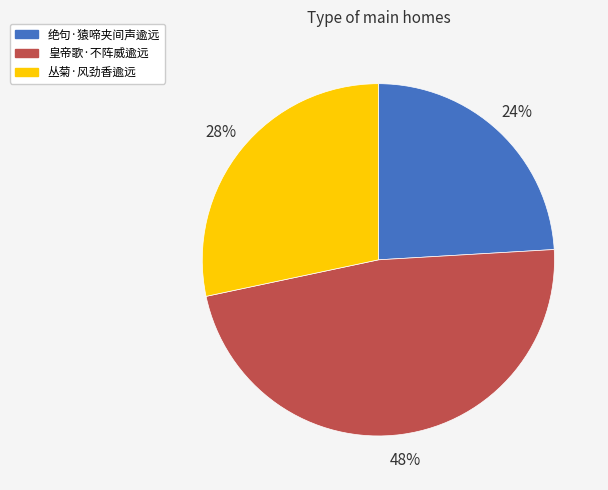

Approximately how many times larger is the value at 皇帝歌·不阵威逾远 compared to 绝句·猿啼夹间声逾远?

2.0